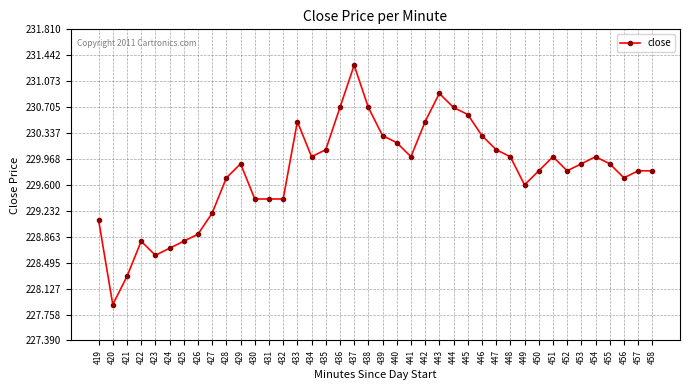

What is the value of the 26th point from the left?

230.7